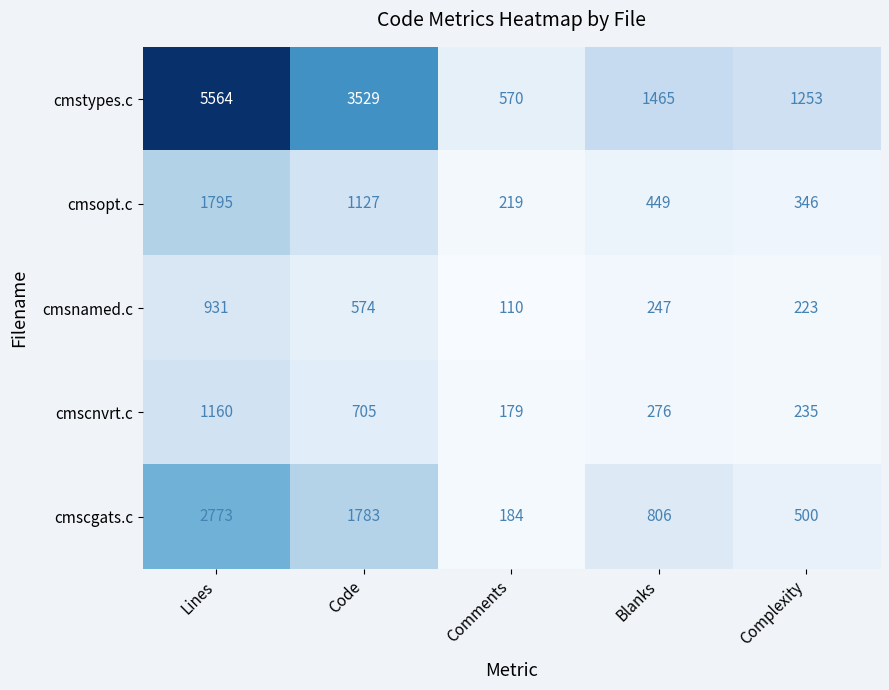

What is the total value across all series at Complexity?

2557